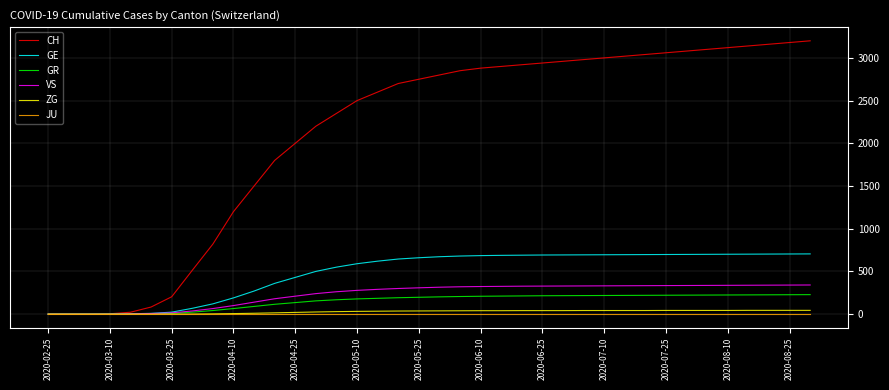

Which series has the largest total across all categories?

CH